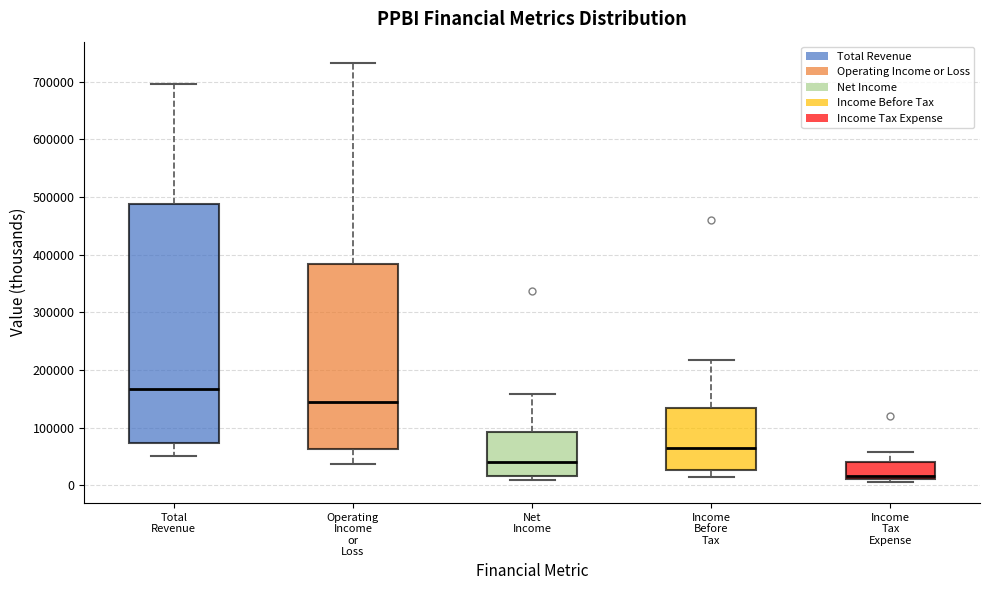

Which box has the lowest median line?

Income Tax Expense